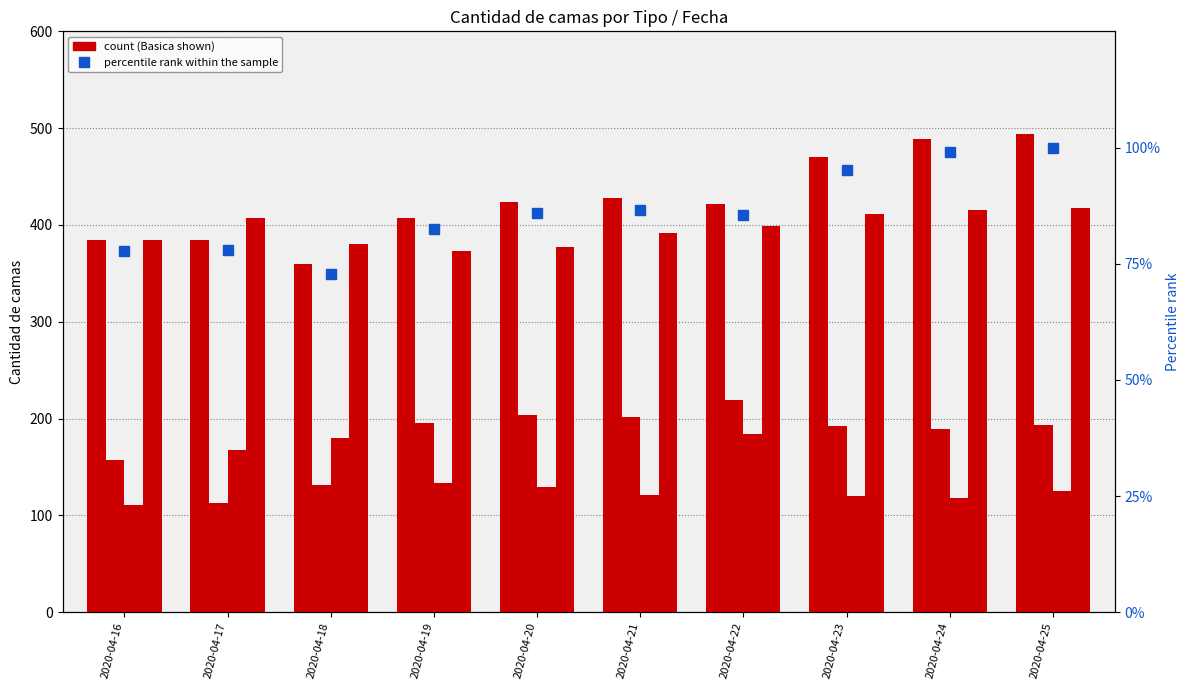

At which category is the sum across all series the highest?

2020-04-25